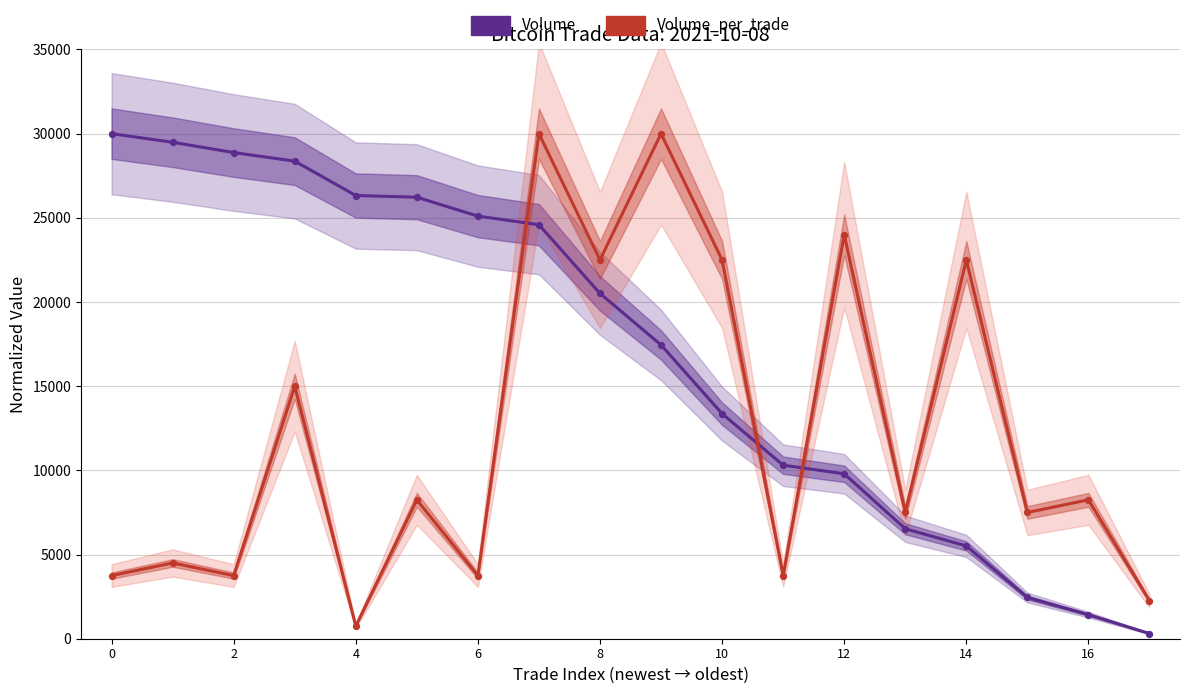

At how many categories does at least one series exceed 17325?

13